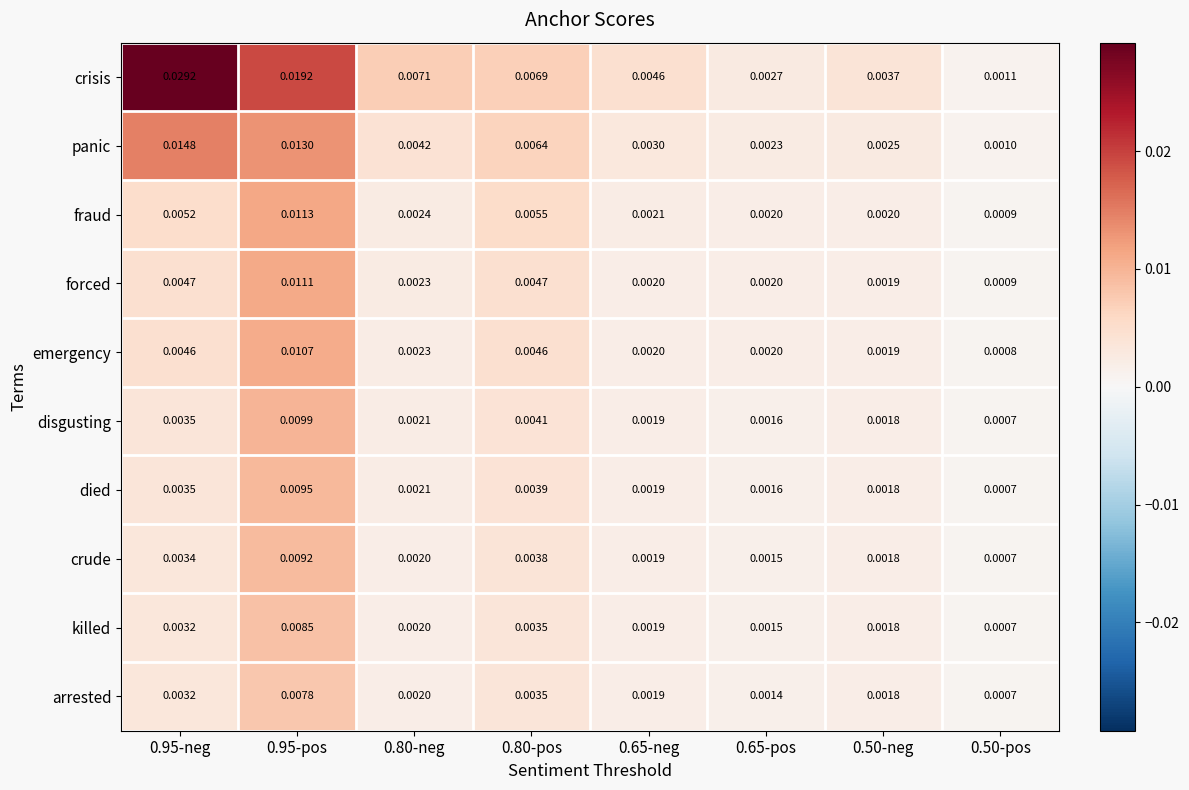

Between 0.65-neg and 0.50-pos, which series saw the biggest shift?

crisis